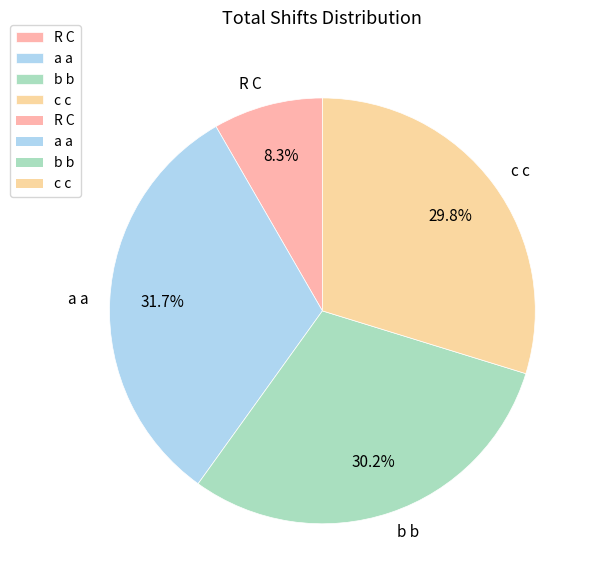

Is there any slice that represents more than half of the pie?

No